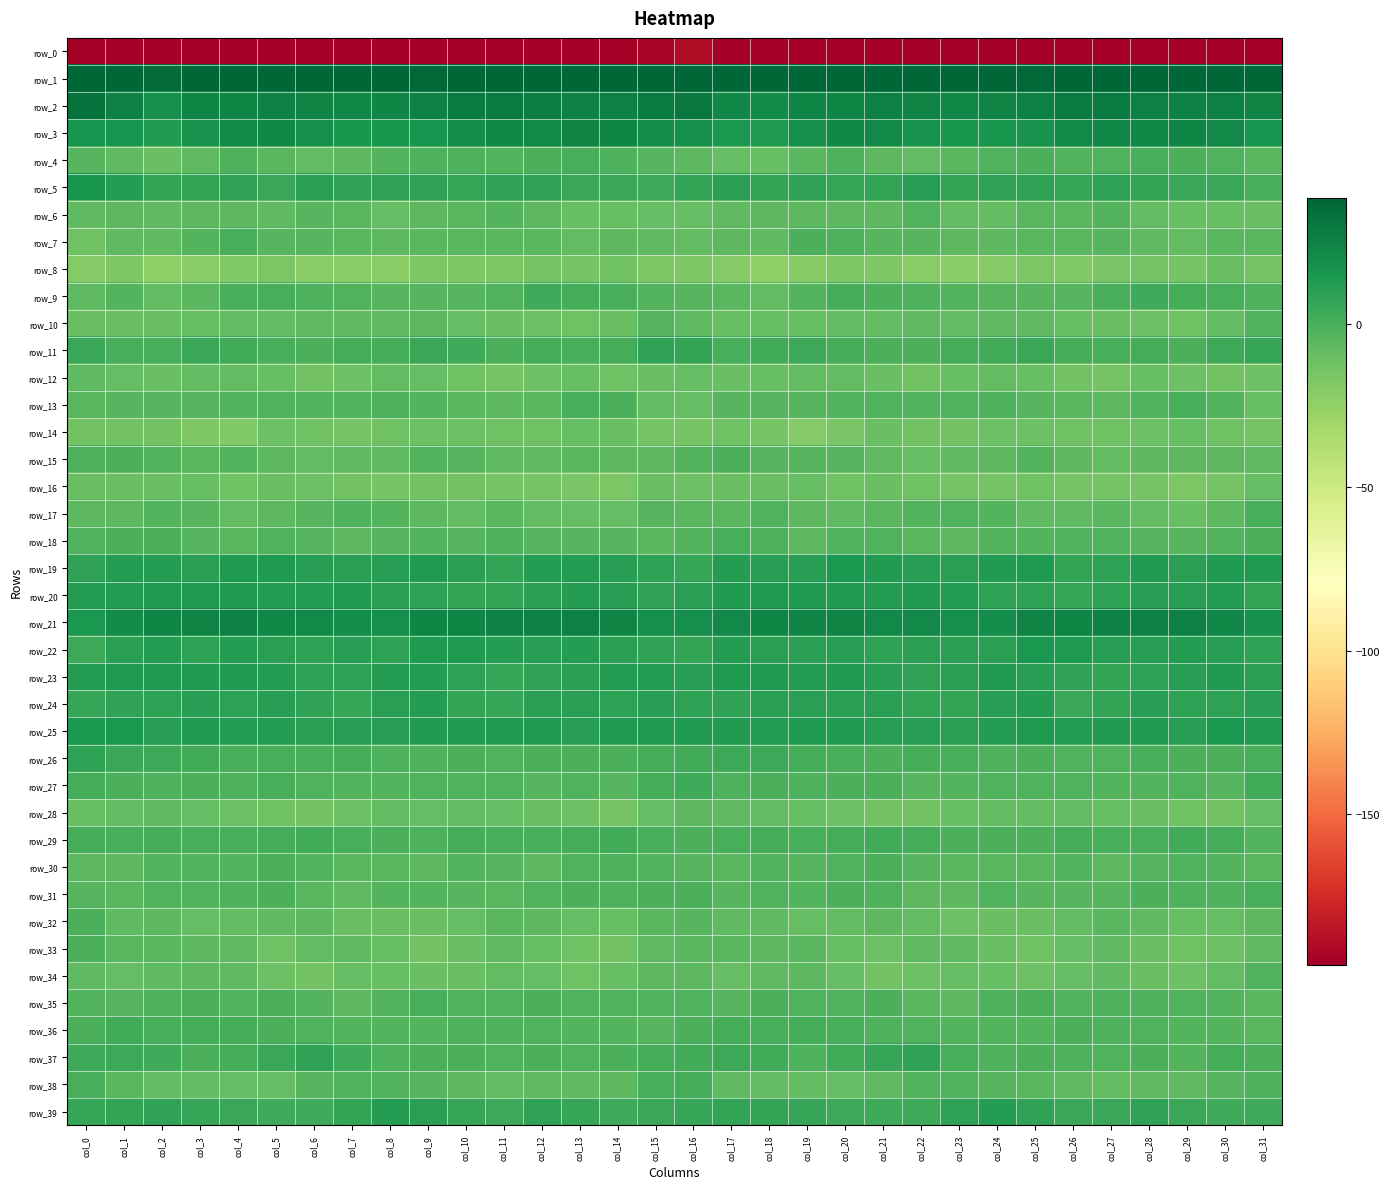

What is the difference between the row_12 values at col_6 and col_4?

5.4